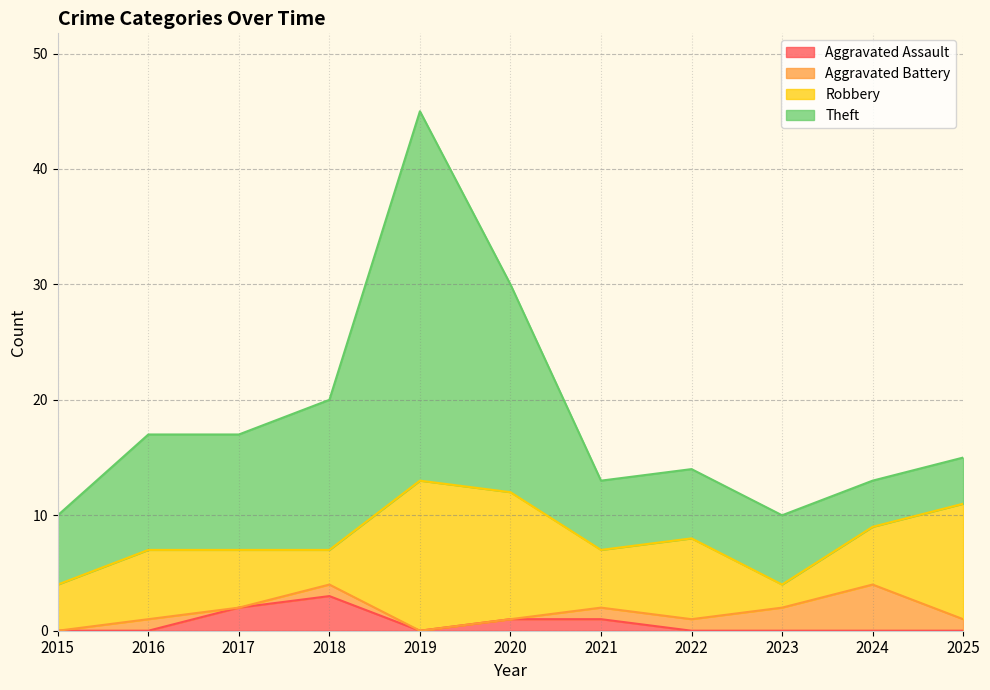

Reading left to right, extract all data points from this chart.

Aggravated Assault: 0	0	2	3	0	1	1	0	0	0	0
Aggravated Battery: 0	1	0	1	0	0	1	1	2	4	1
Robbery: 4	6	5	3	13	11	5	7	2	5	10
Theft: 6	10	10	13	32	18	6	6	6	4	4